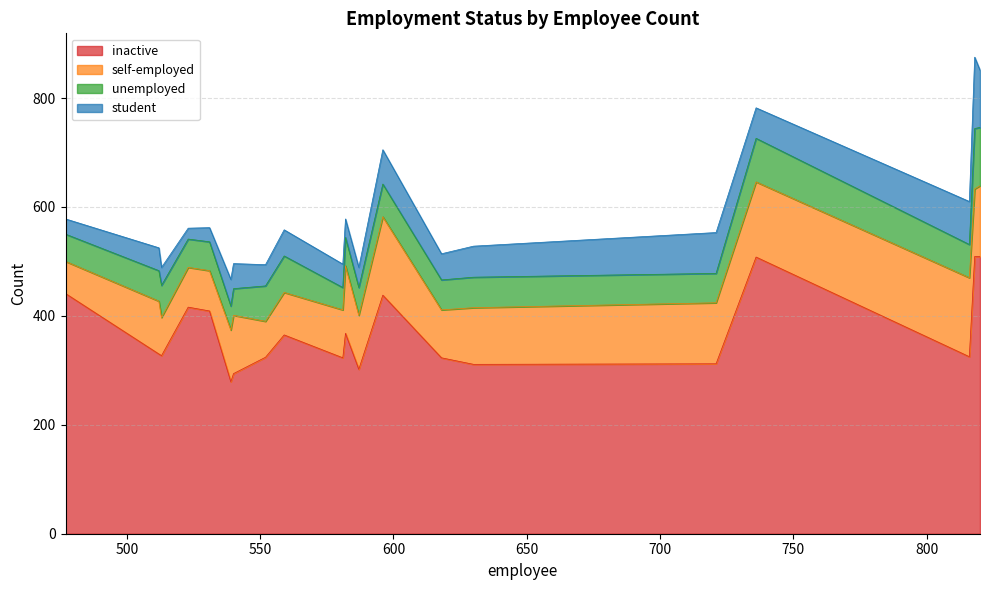

How many data points in self-employed are above 99?

9